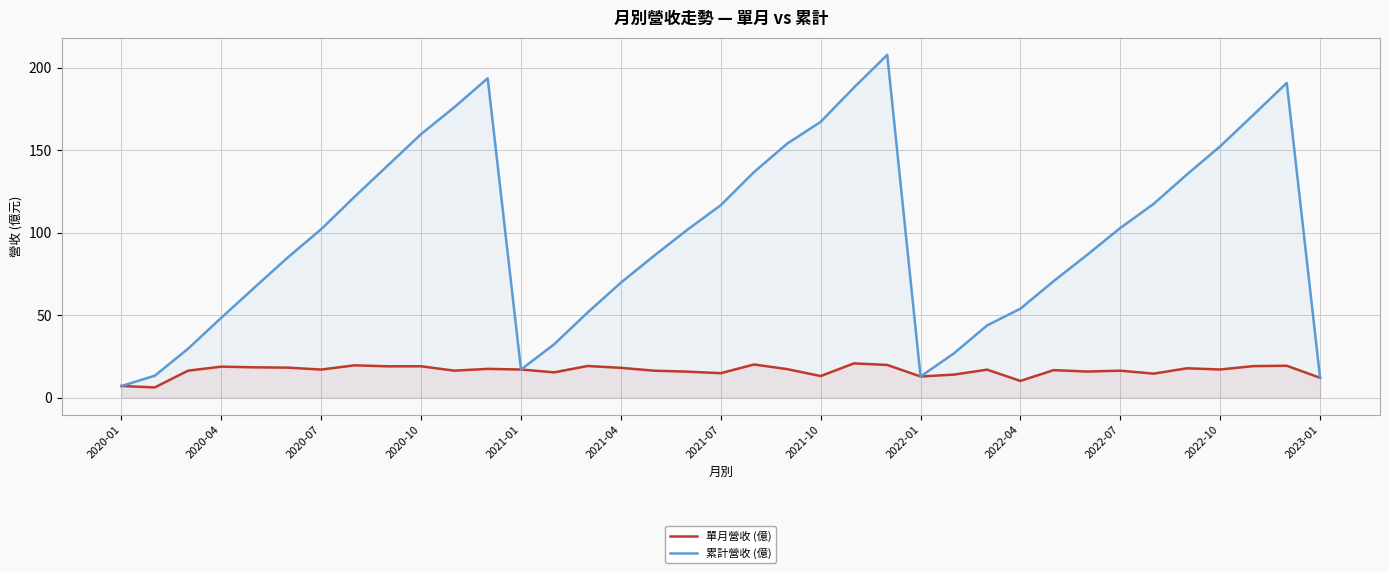

True or false: 累計營收 (億) and 單月營收 (億) cross at least once.

False